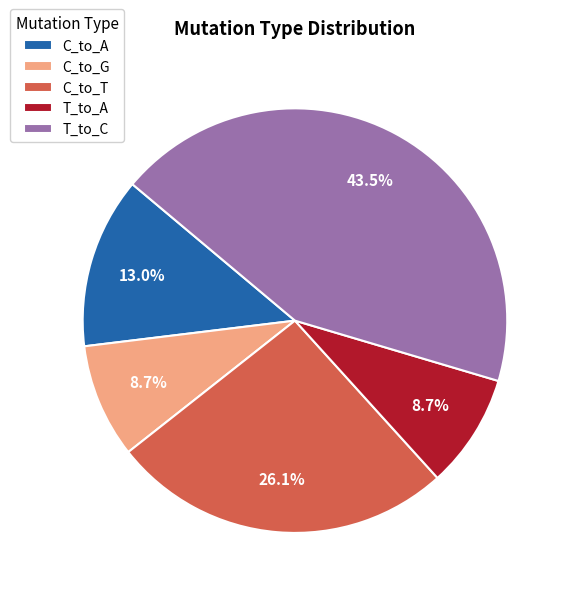

Does T_to_A represent more than half of the total?

No